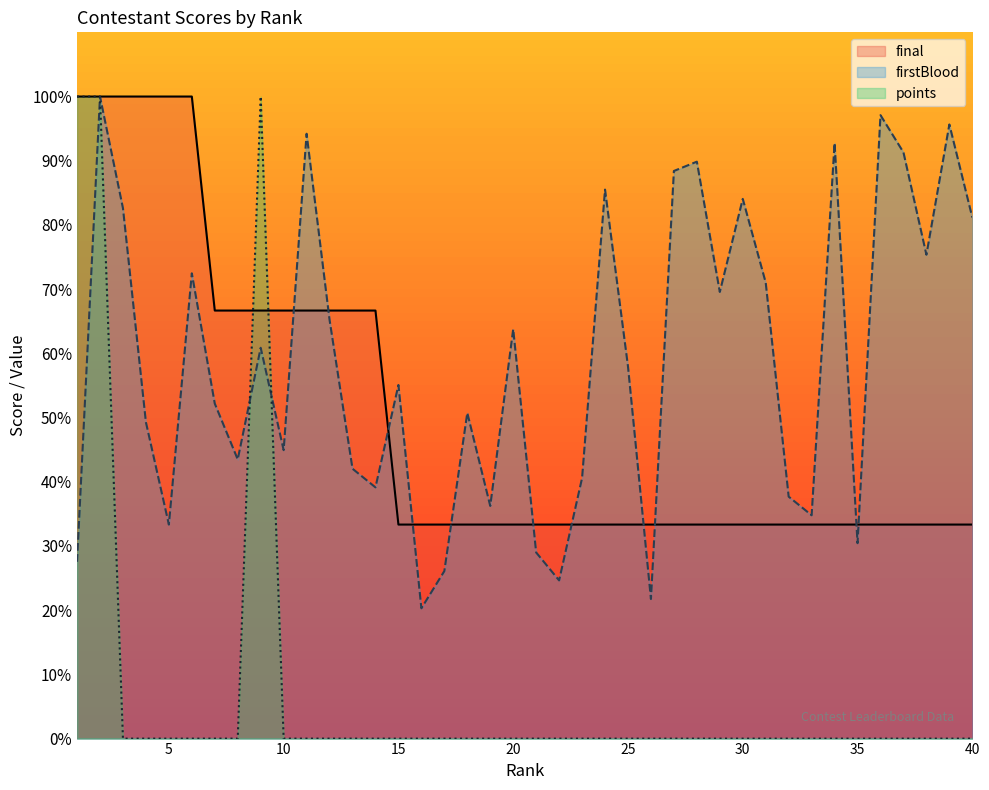

Where do final and points first cross each other?

8 and 9